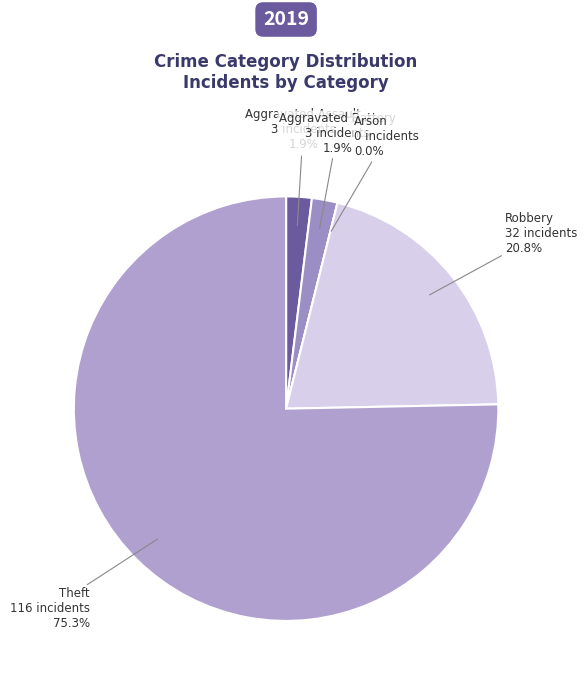

Is there a majority slice in this chart?

Yes